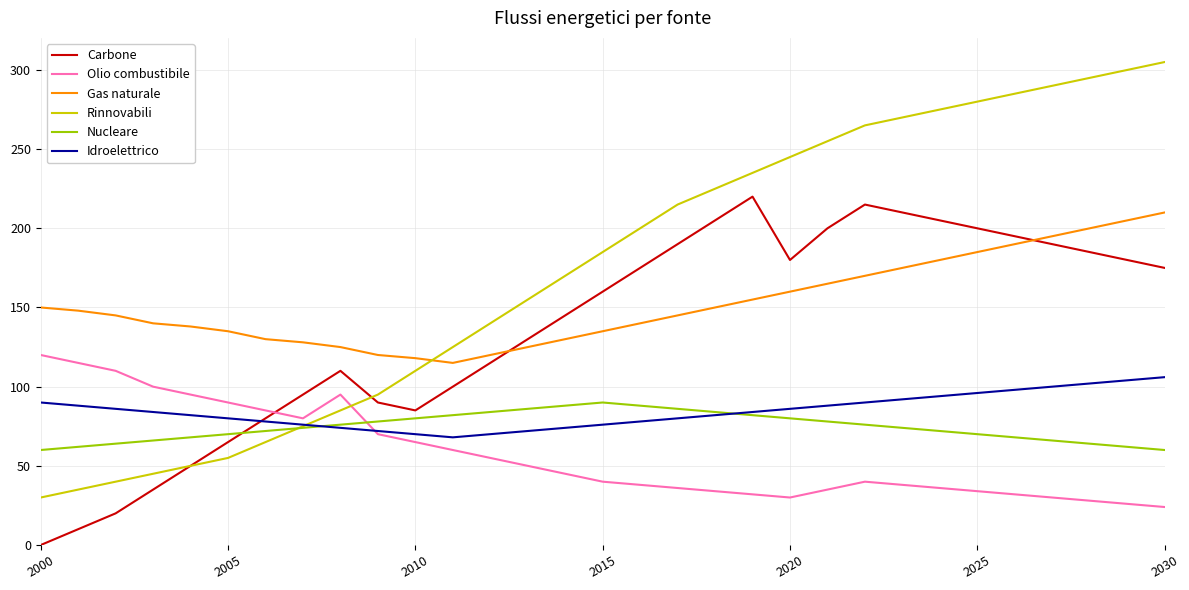

What is the lowest value of the Gas naturale series?

115